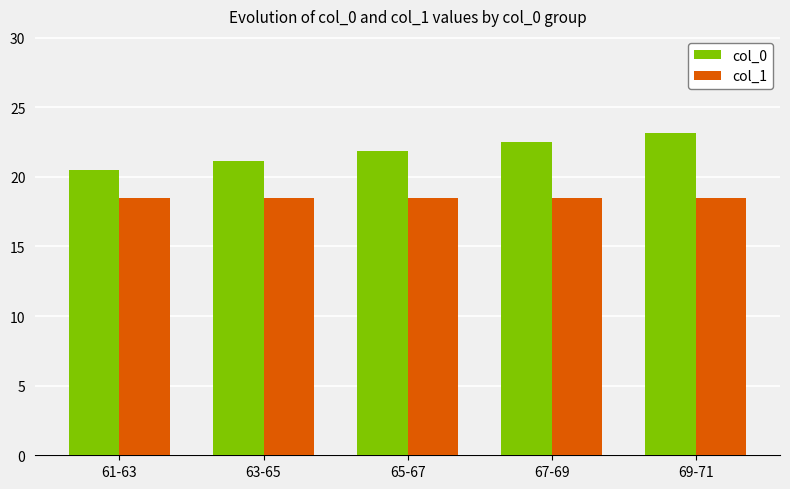

What is the smallest value displayed?

18.5